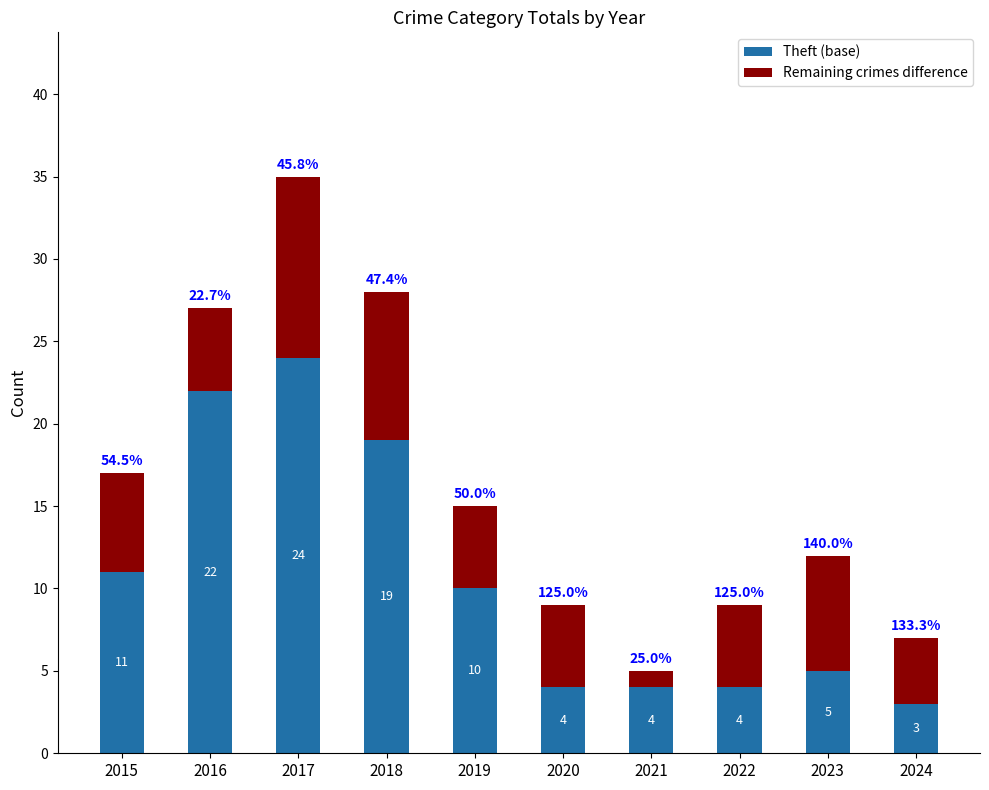

At which label does Theft (base) reach its minimum?

2024